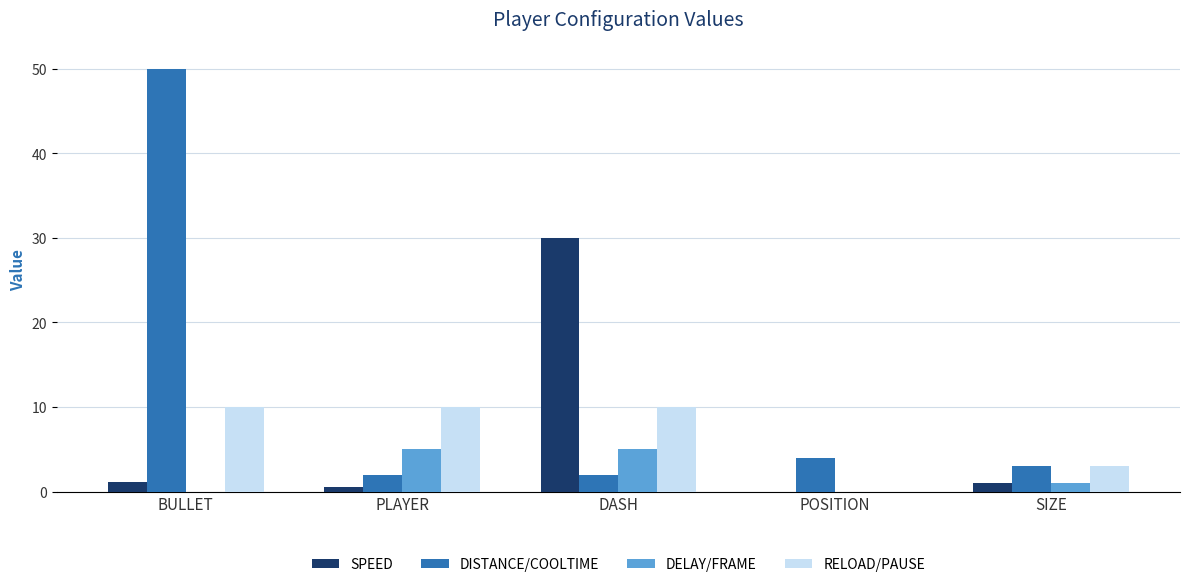

Between BULLET and PLAYER, which series saw the biggest shift?

DISTANCE/COOLTIME